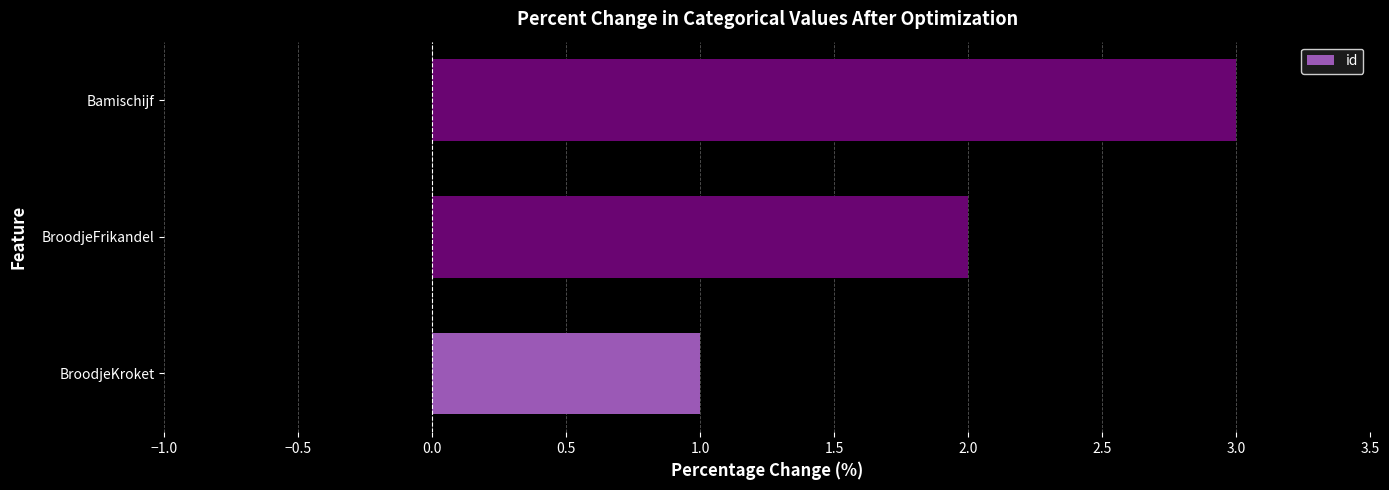

Approximately how many times larger is the value at Bamischijf compared to BroodjeFrikandel?

1.5